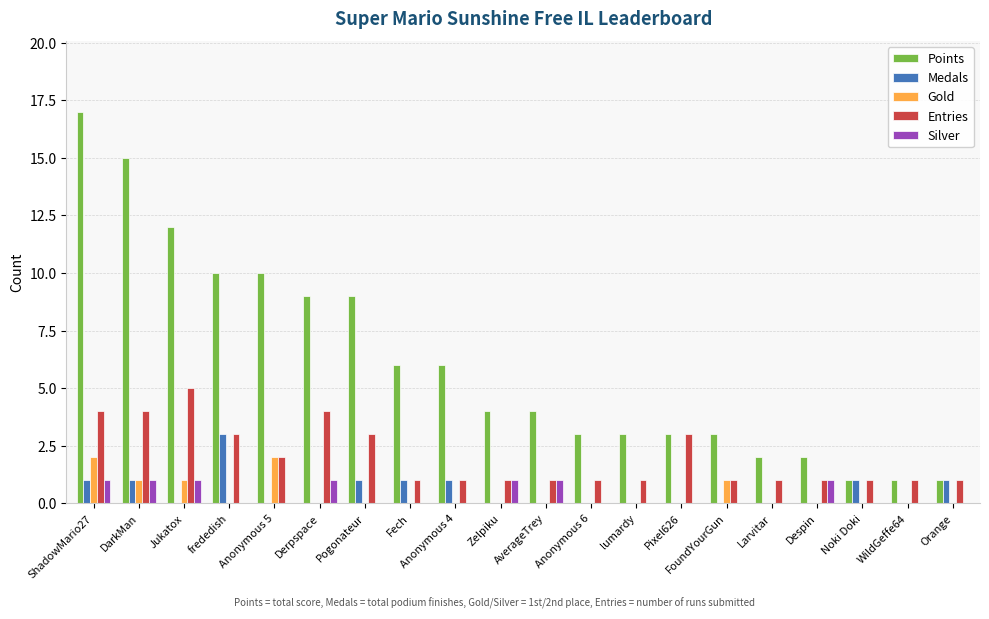

How many series are shown in this chart?

5